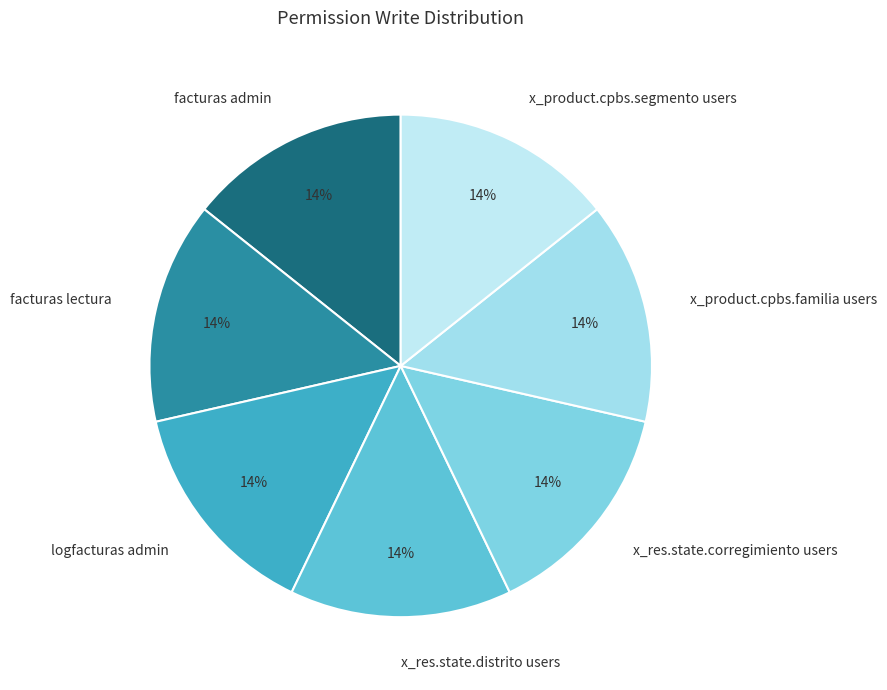

To the nearest percent, what is the combined percentage of x_product.cpbs.segmento users and x_res.state.corregimiento users?

29%